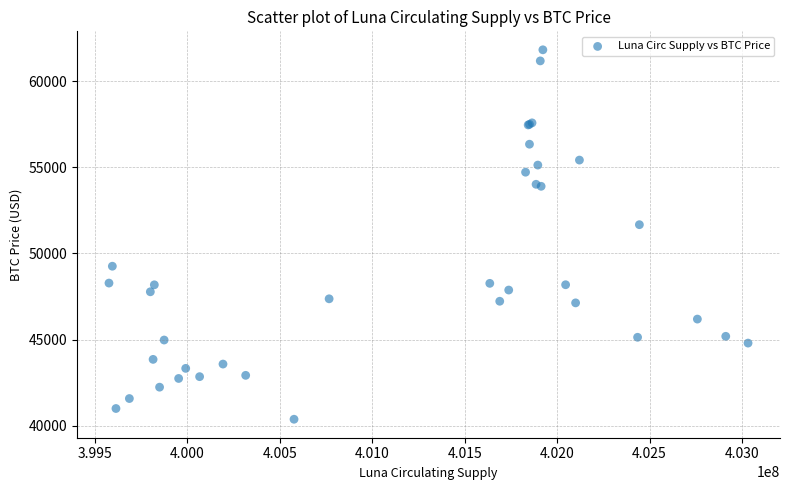

What Y value in the scatter plot is closest to 51098?

51669